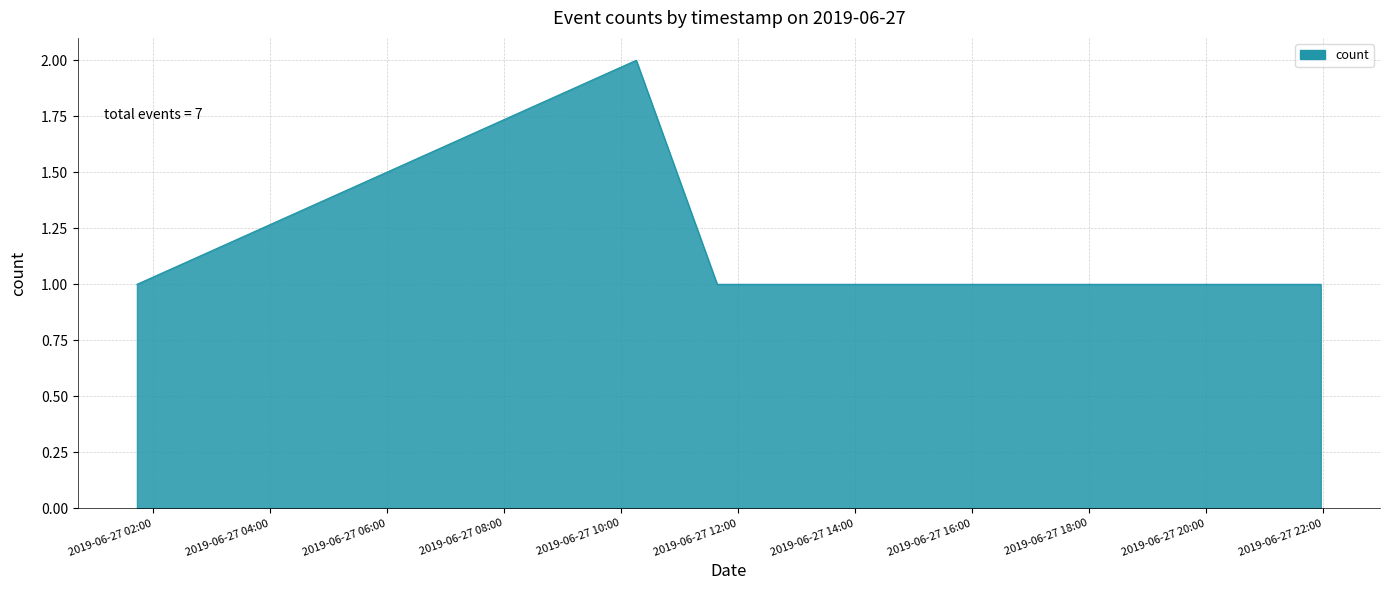

True or false: there are more than 2 points higher than both neighbors.

False